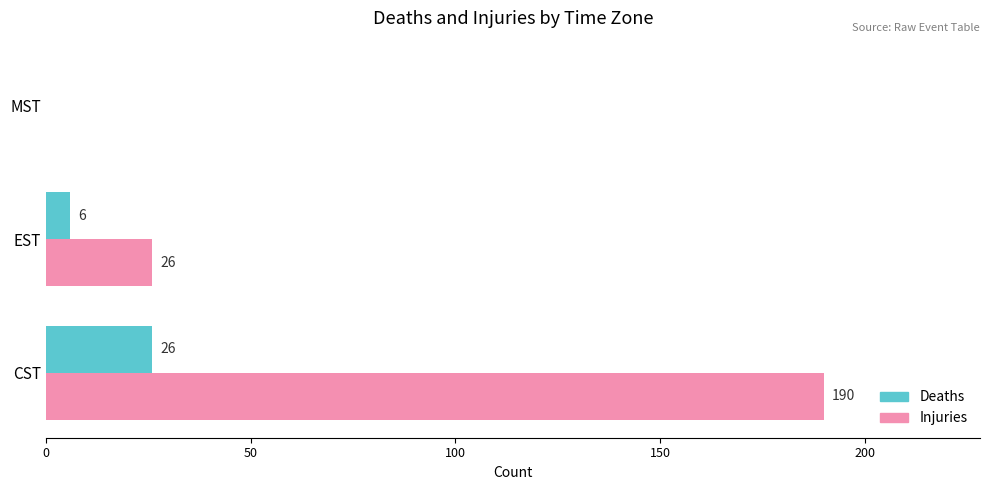

What is the sum of the Injuries values at CST and MST?

190